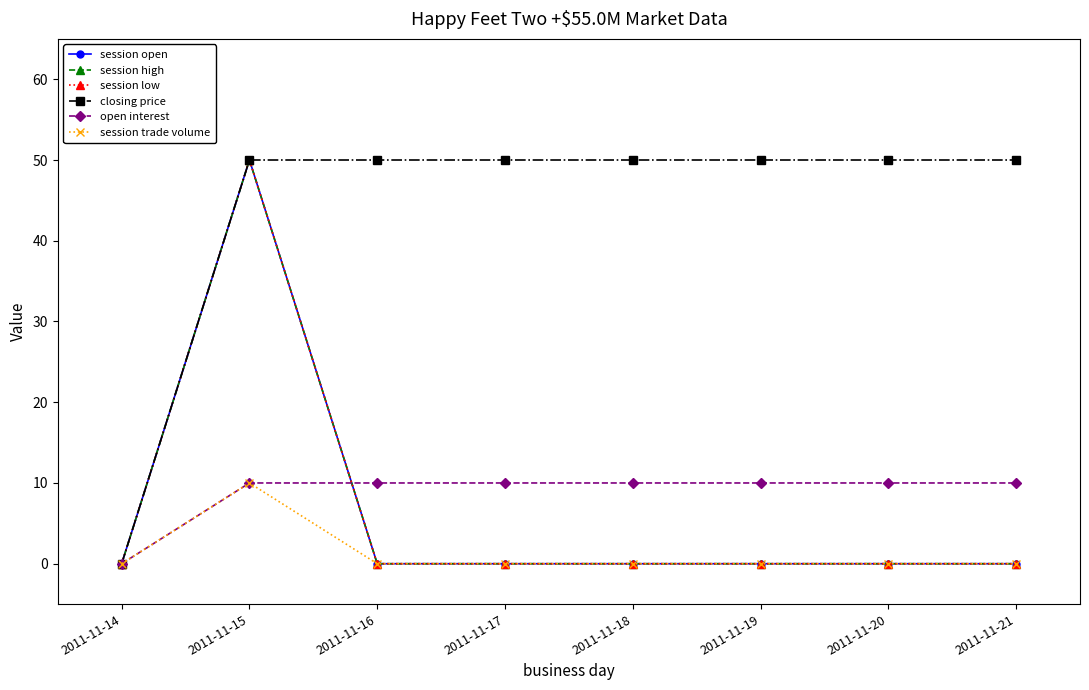

The closing price series shows 50 at 2011-11-19. True or false?

True